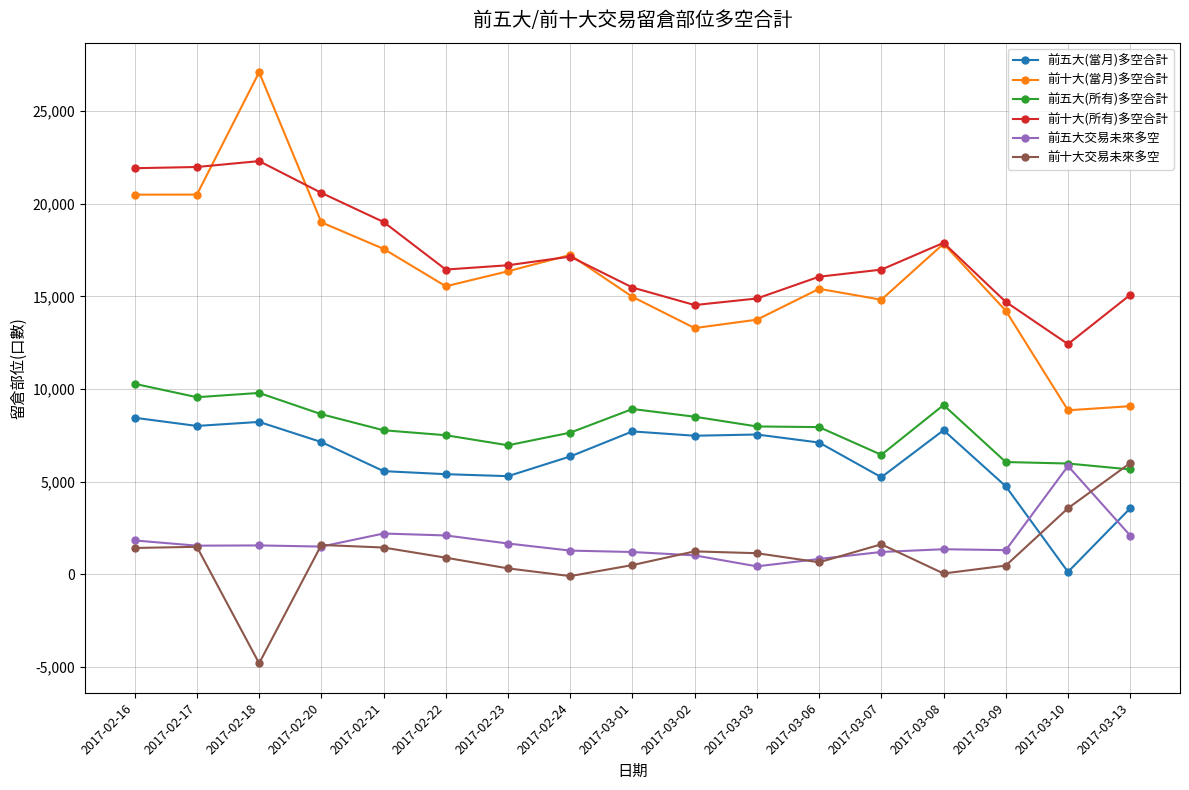

What are all the series names shown in the legend?

前五大(當月)多空合計, 前十大(當月)多空合計, 前五大(所有)多空合計, 前十大(所有)多空合計, 前五大交易未來多空, 前十大交易未來多空